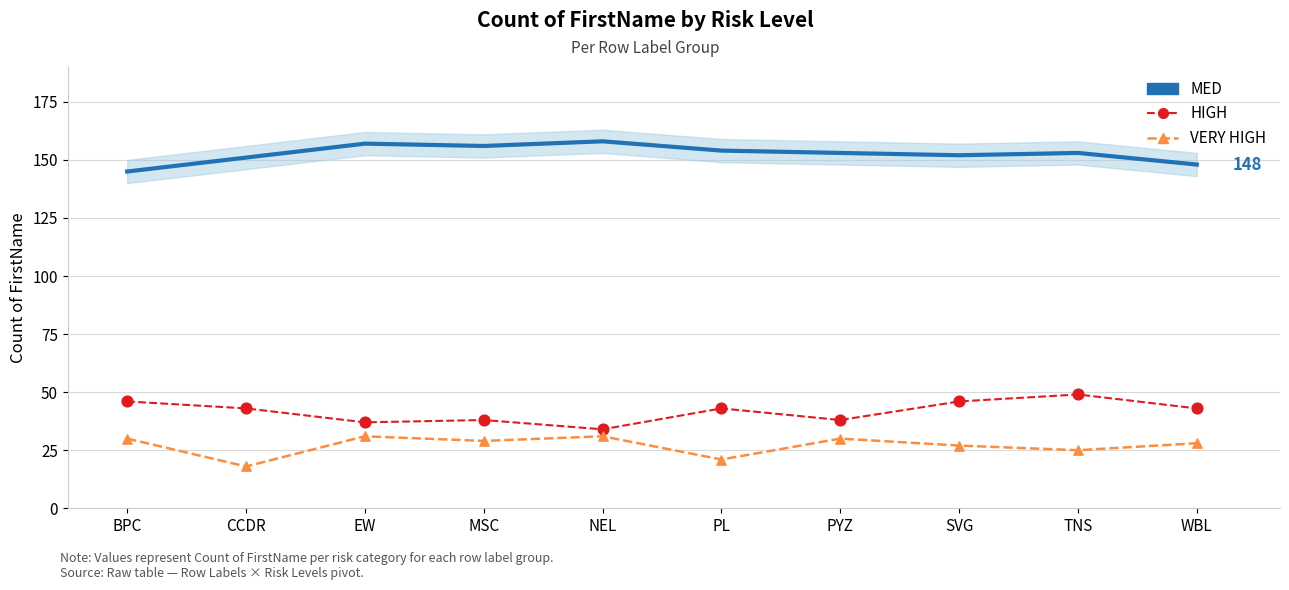

At how many categories does at least one series exceed 80?

10